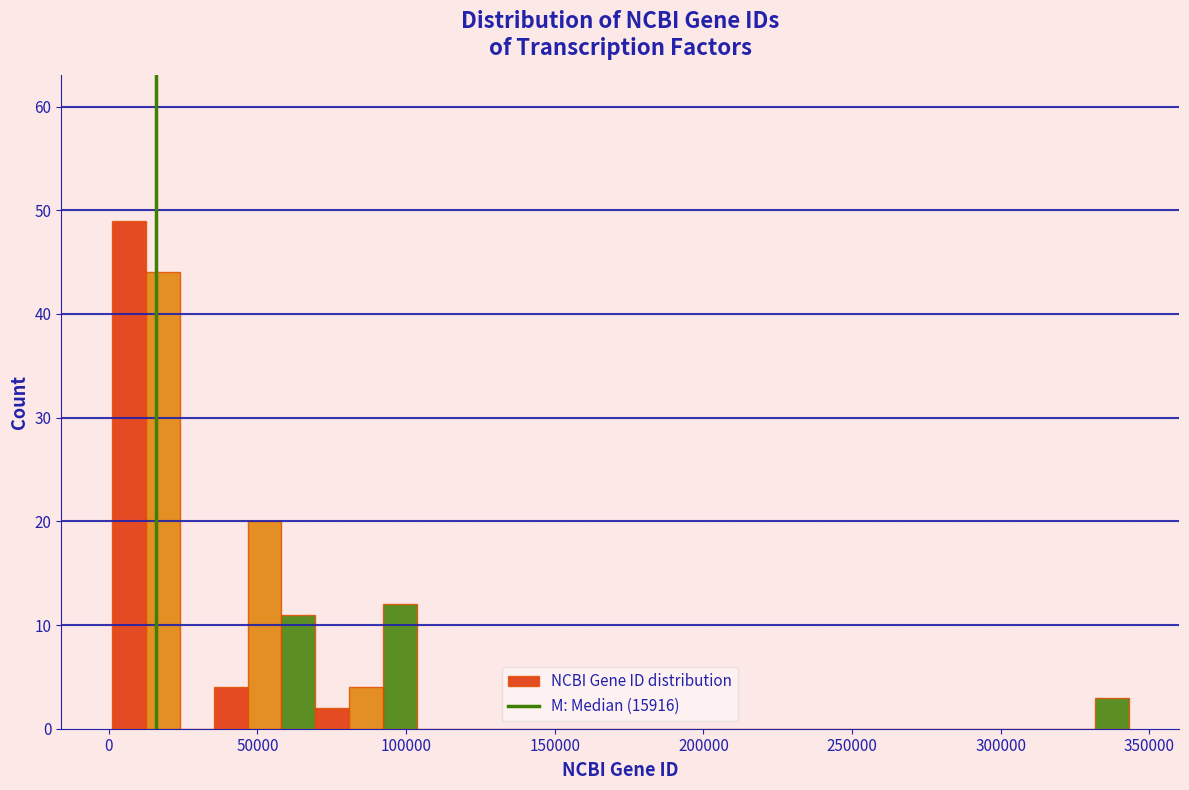

Read against the x-axis, roughly where is the centre of the tallest bar?

5000